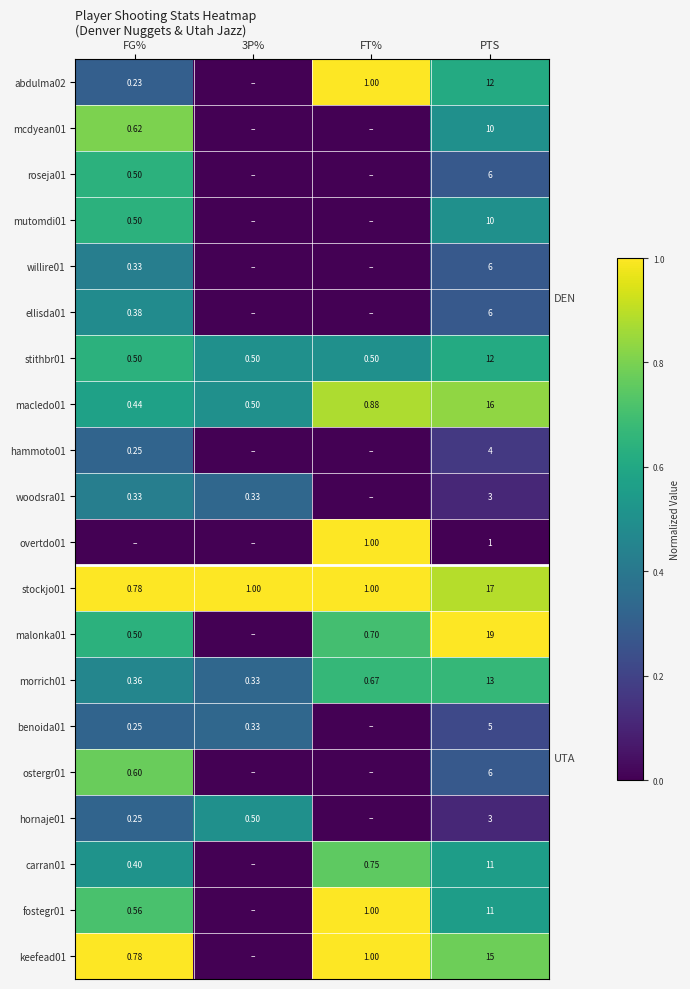

Between FT% and PTS, which series saw the biggest shift?

overtdo01